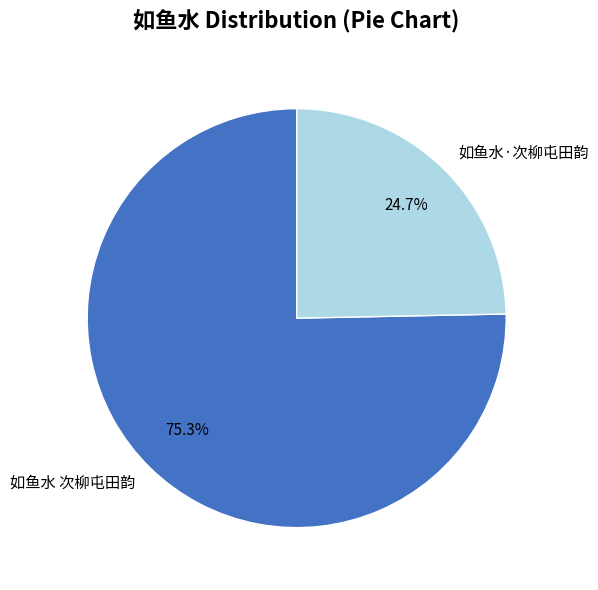

Do 如鱼水·次柳屯田韵 and 如鱼水 次柳屯田韵 together represent more than half of the pie?

Yes